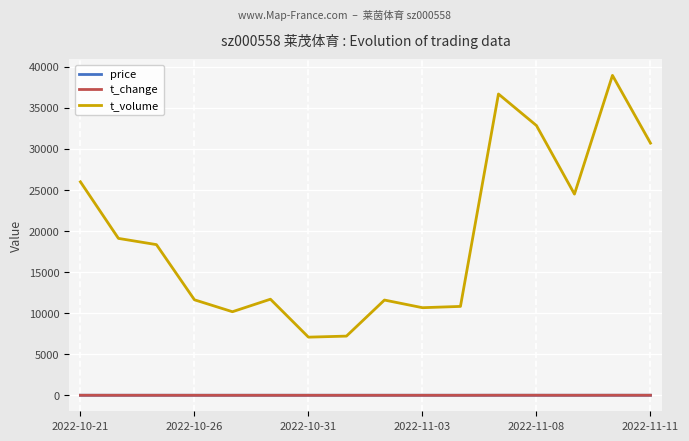

How many interior local valleys does the t_volume series have?

4